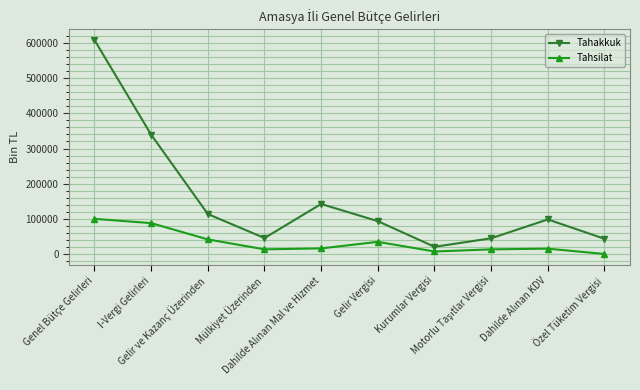

The value of Tahakkuk at Genel Bütçe Gelirleri is 301464. True or false?

False